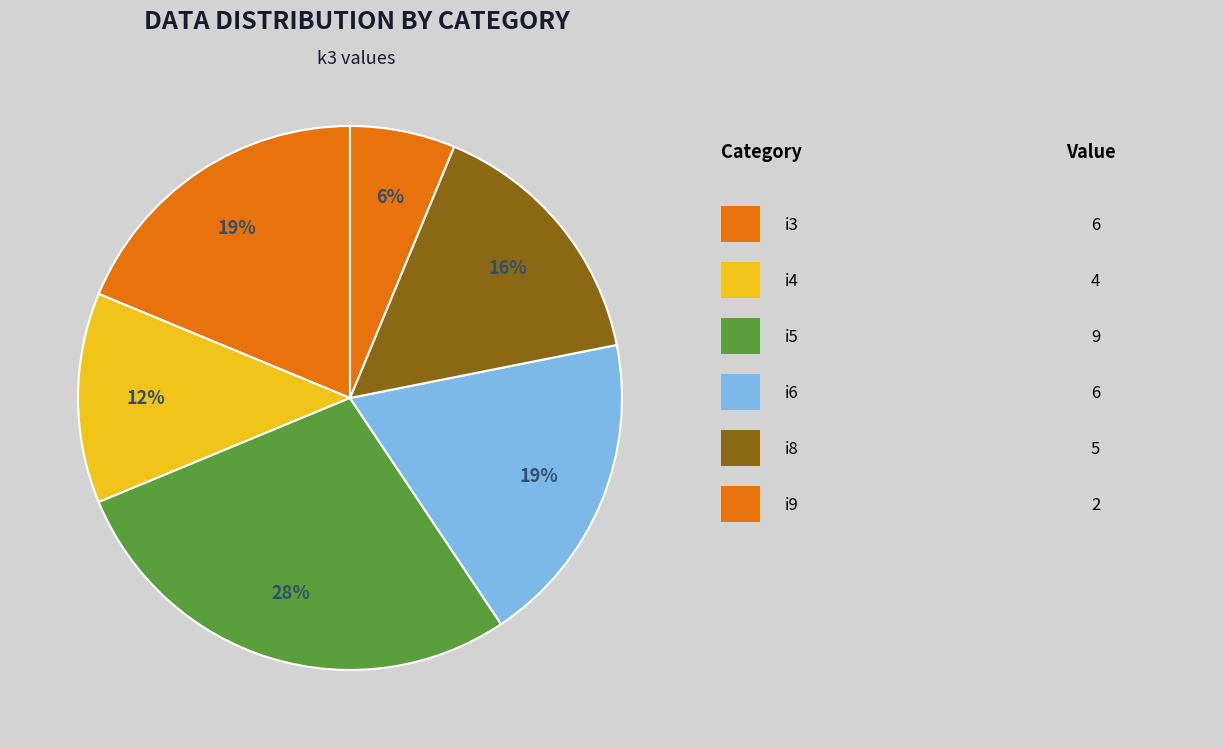

Count the number of slices in the pie.

6